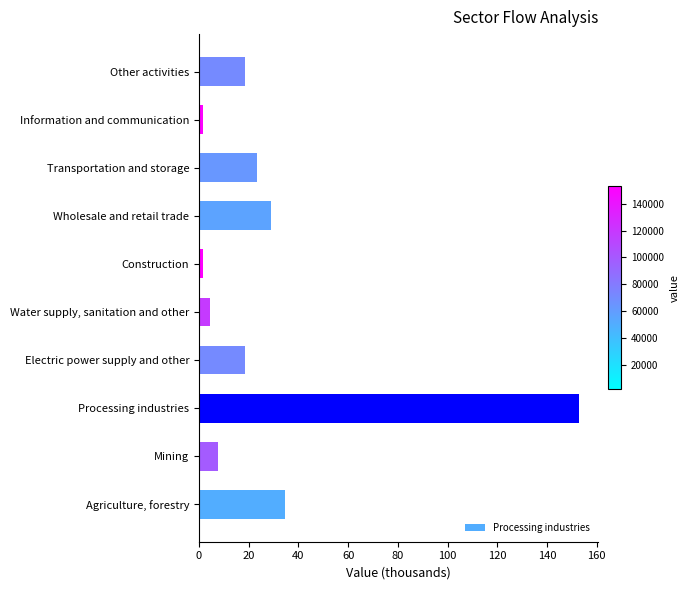

The value at Wholesale and retail trade is 46.2. True or false?

False